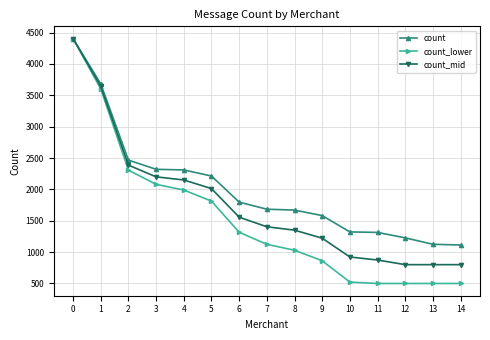

What is the maximum value for count?

4404